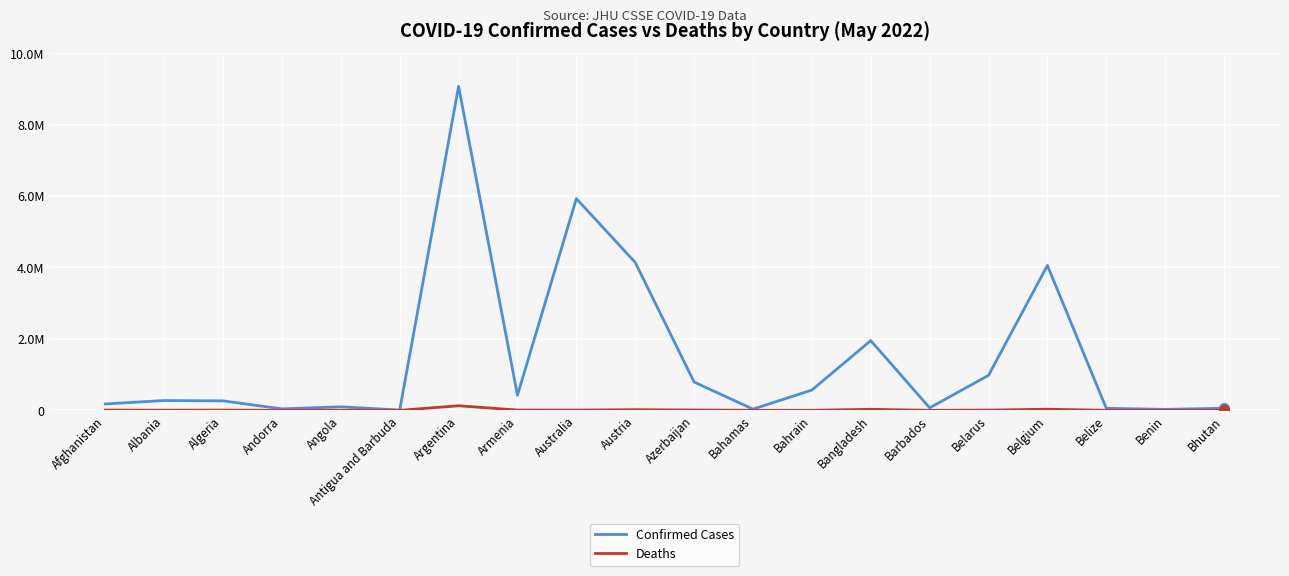

At which label is Confirmed Cases closest to 4539928?

Austria